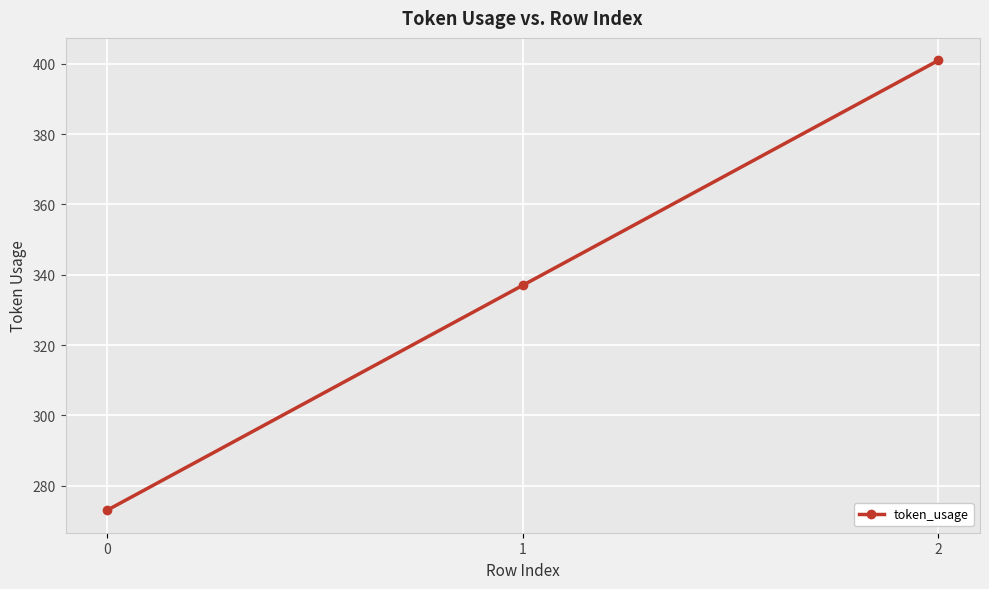

Count the number of categories in the chart.

3